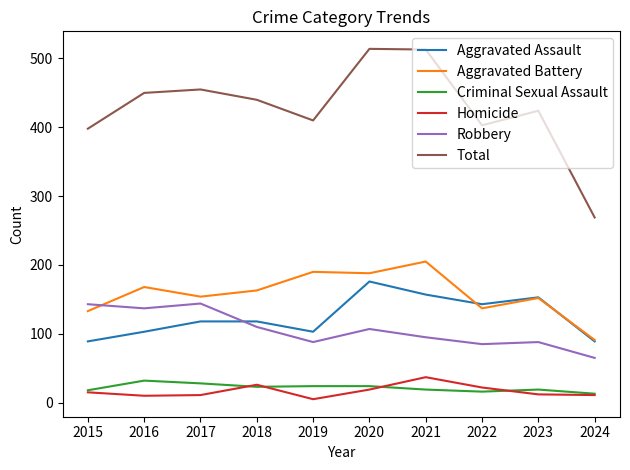

Which series has the widest spread of values?

Total